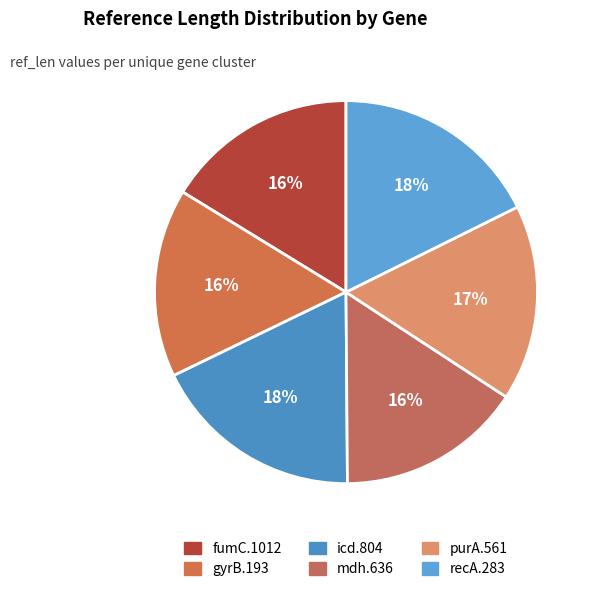

What is the total percentage of recA.283 and icd.804?

35.6%